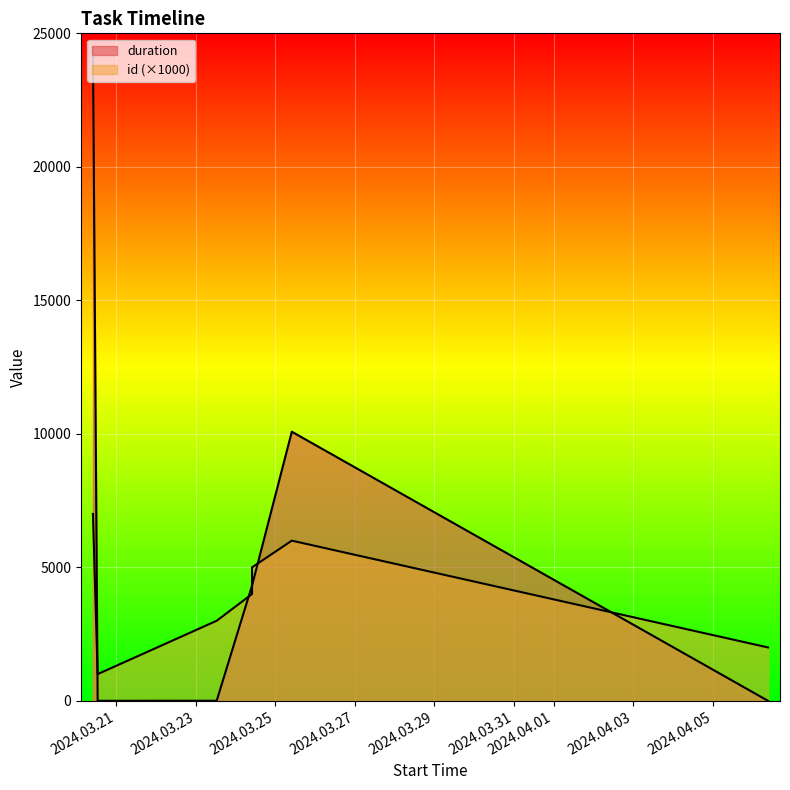

What are all the series names shown in the legend?

id, duration